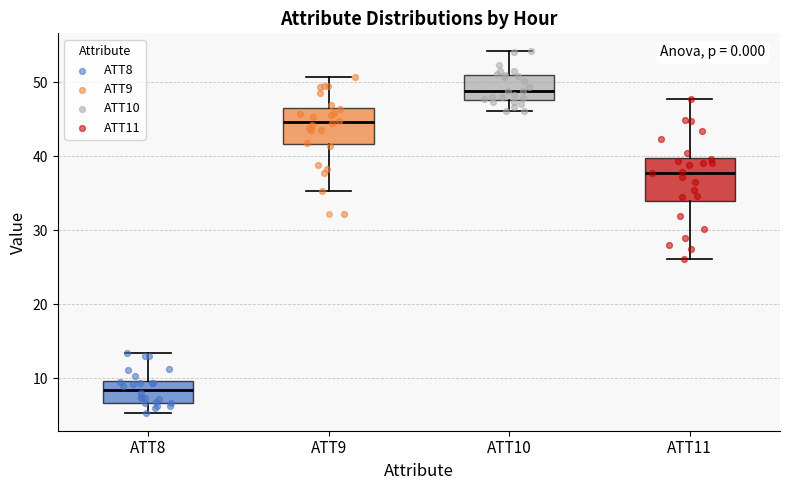

Reading left to right, transcribe this box plot: for each box, give where its median line is, the range the box spans, and where its two whiskers end, as read against the y-axis. The values are not printed on the chart, so give them approximately, as read against the axis.

ATT8: median 8, box 7 to 10, whiskers 5 to 13
ATT9: median 45, box 42 to 47, whiskers 35 to 51
ATT10: median 49, box 48 to 51, whiskers 46 to 54
ATT11: median 38, box 34 to 40, whiskers 26 to 48